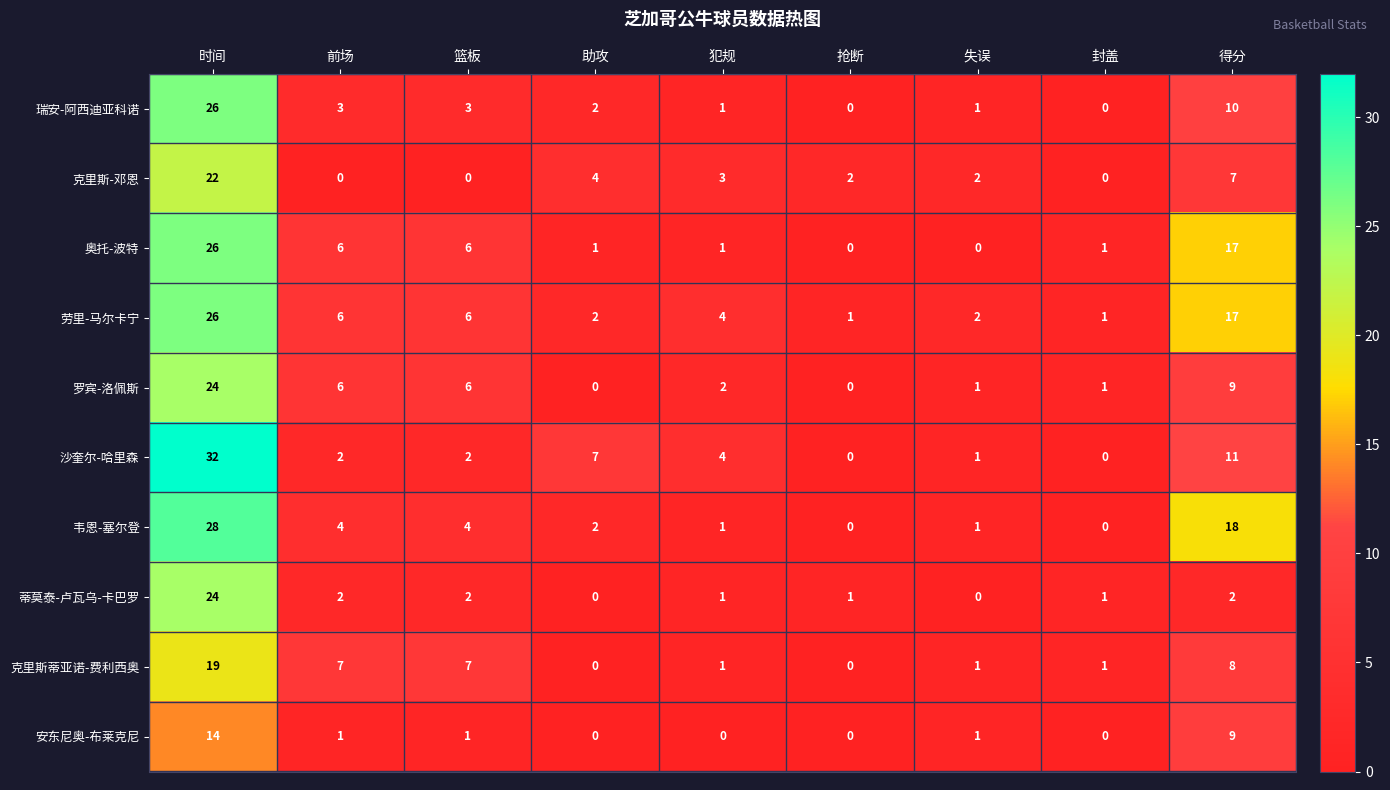

How many positive values does the 罗宾-洛佩斯 series have?

7